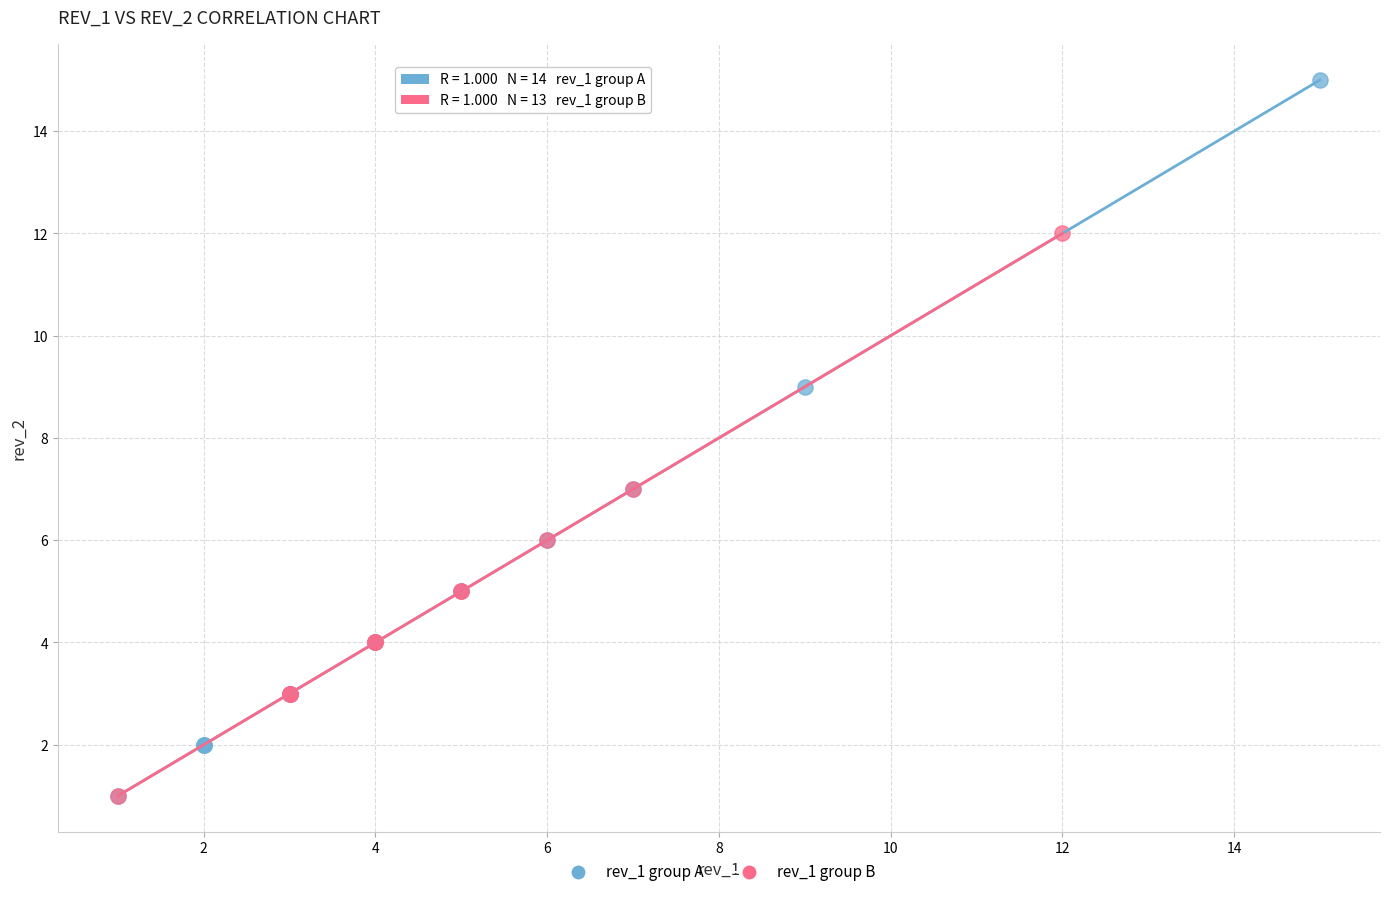

Which series has the widest spread of Y values?

rev_1 group A